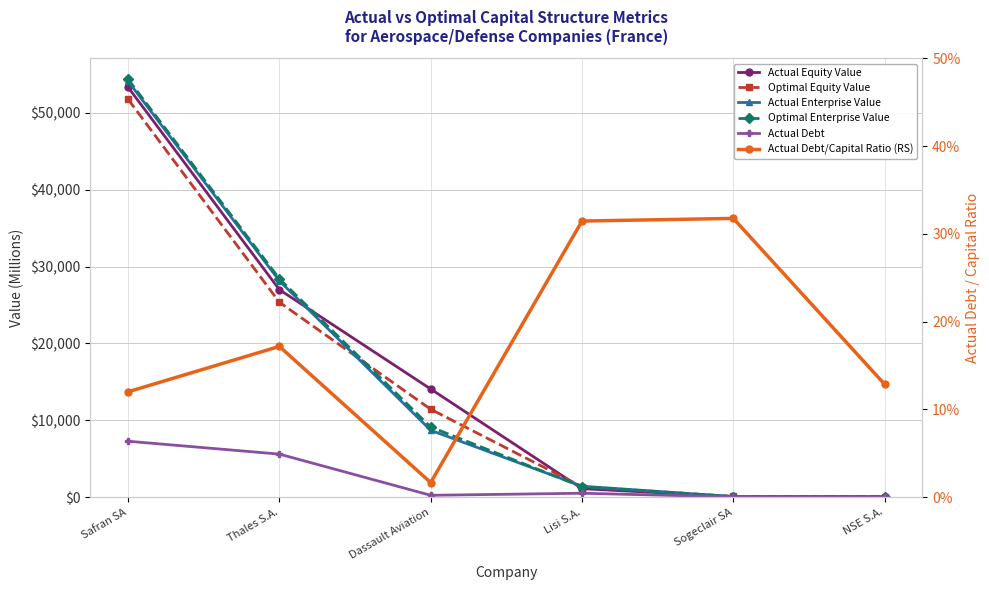

Is it true that Optimal Enterprise Value equals 17358.5 at Thales S.A.?

False